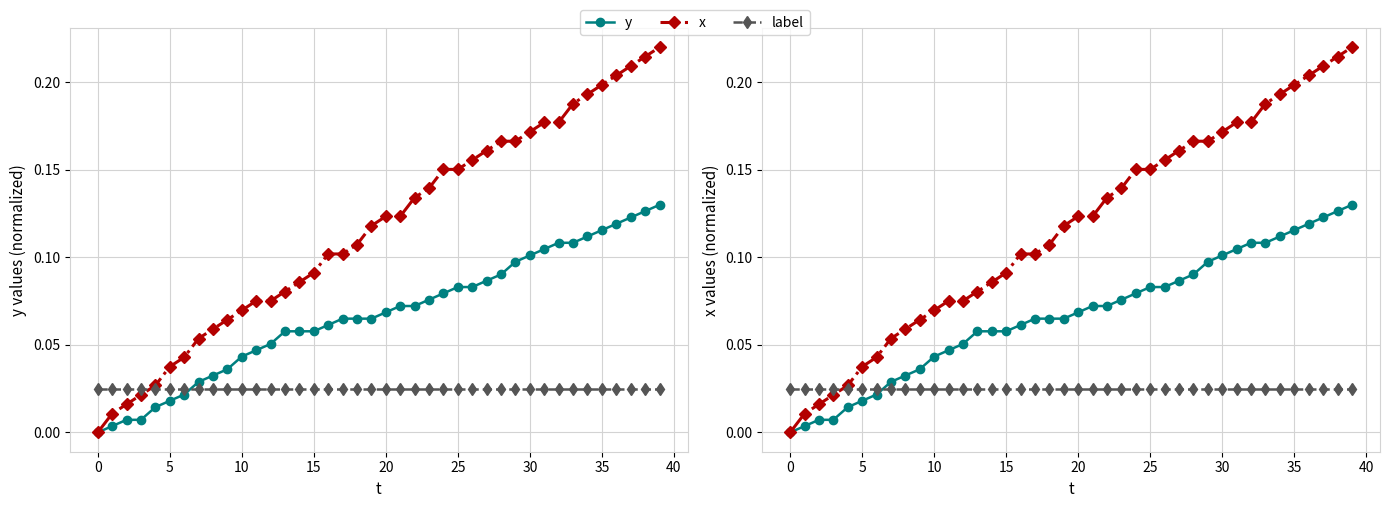

At which category does the chart reach its peak across all series?

39